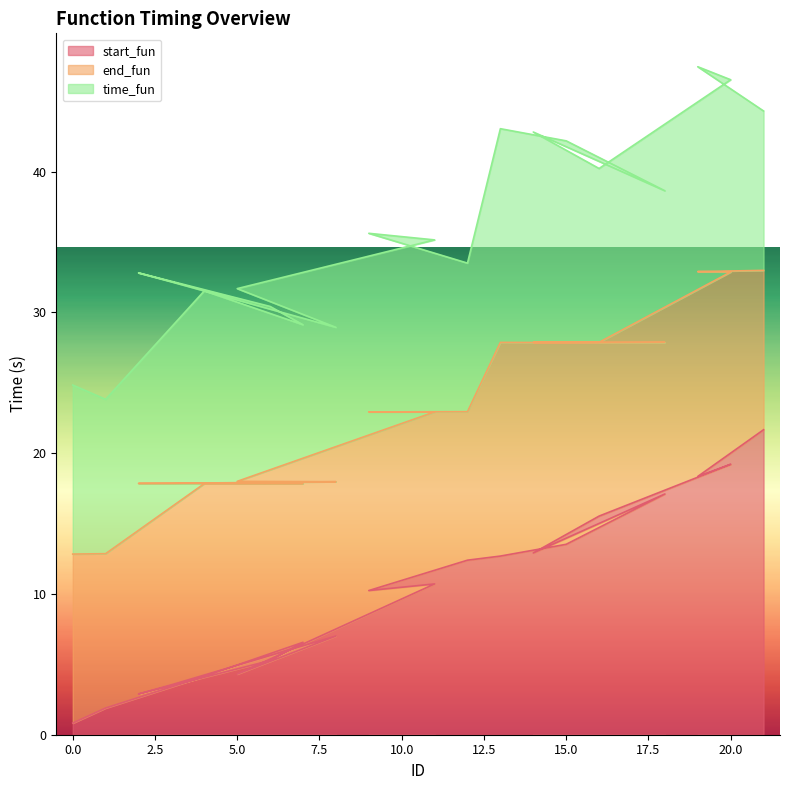

How many data points in start_fun are less than 10?

9